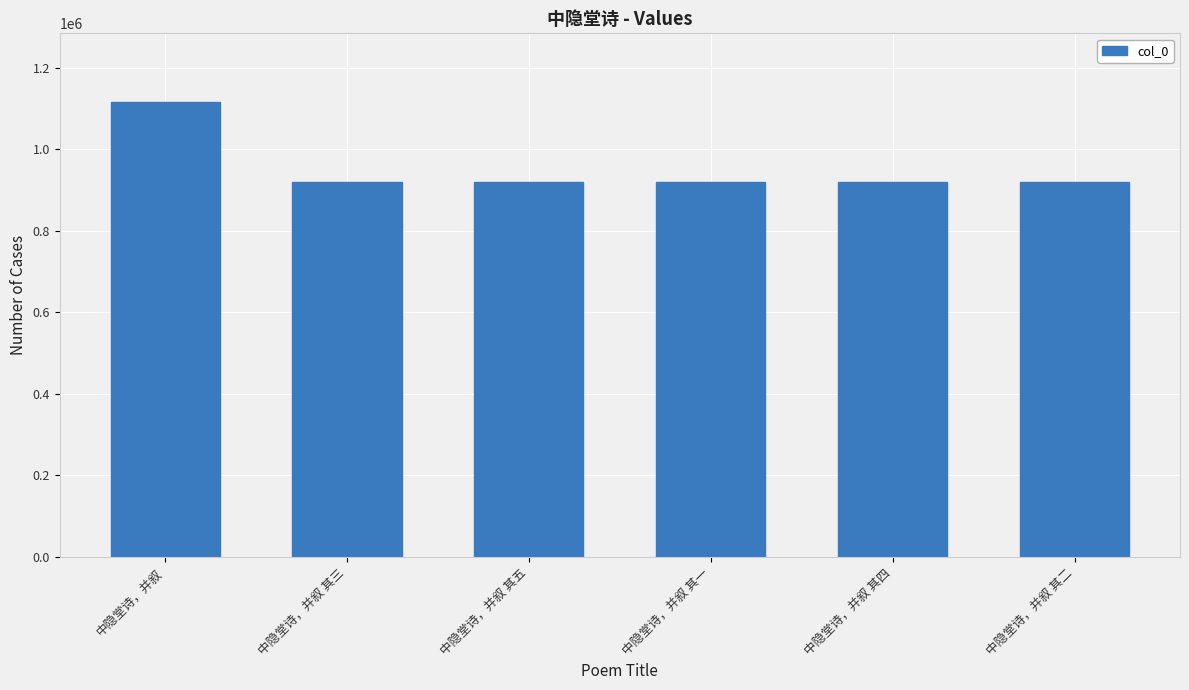

The chart shows a value of 920269 at 中隐堂诗，并叙 其四. True or false?

True